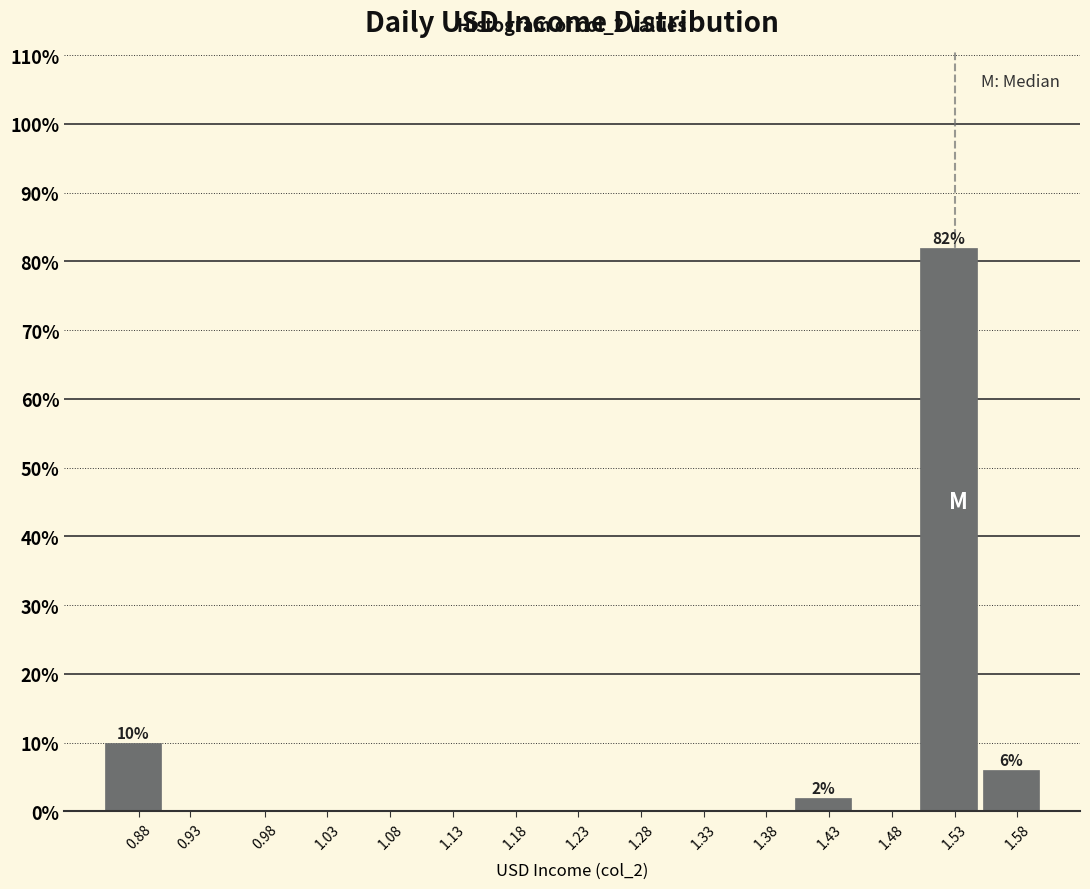

Reading left to right, what are all the values shown in this chart?

0.88=10	0.93=0	0.98=0	1.03=0	1.08=0	1.13=0	1.18=0	1.23=0	1.28=0	1.33=0	1.38=0	1.43=2	1.48=0	1.53=82	1.58=6